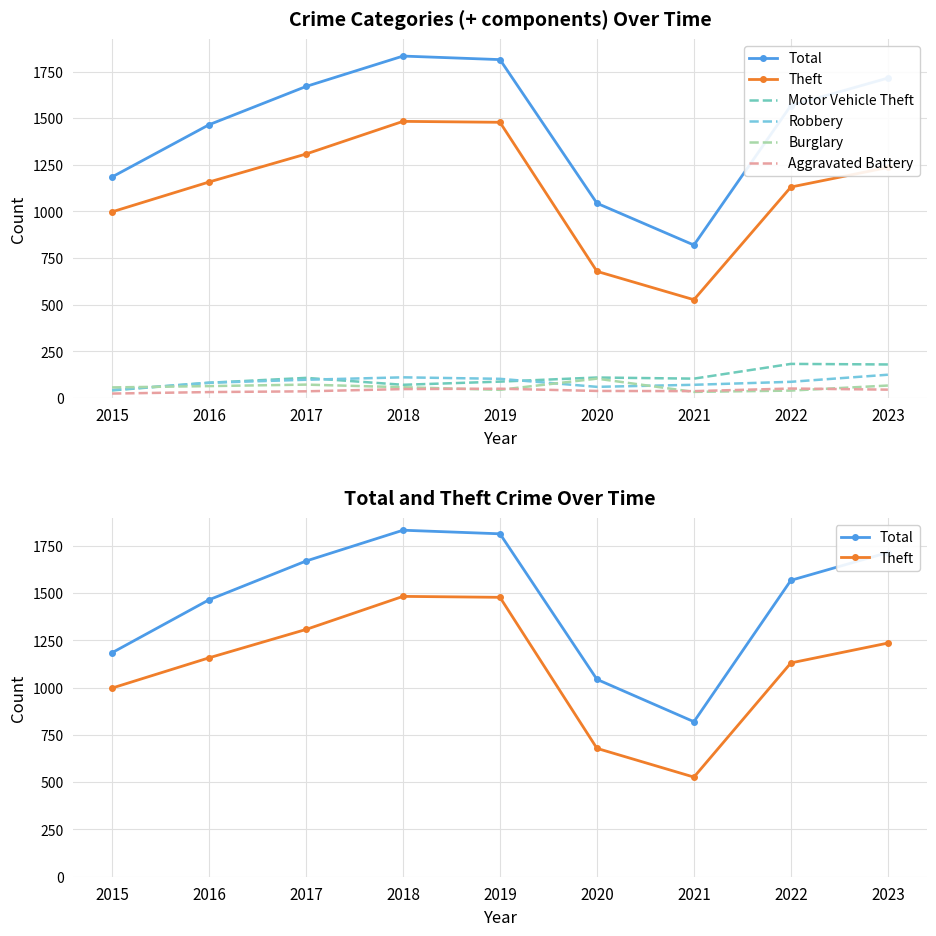

At 2023, list the series in order from smallest to largest.

Aggravated Battery, Burglary, Robbery, Motor Vehicle Theft, Theft, Total